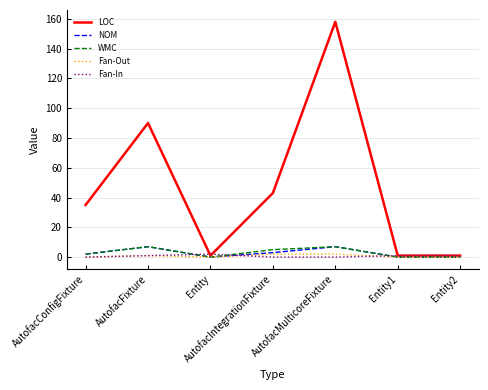

What is the greatest value displayed?

158